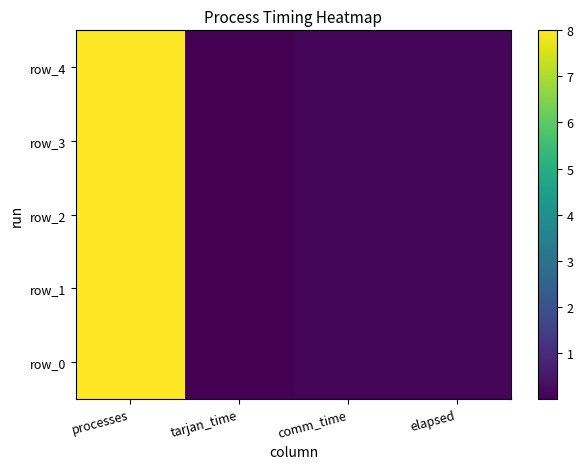

At comm_time, list the series in order from smallest to largest.

row_1, row_4, row_3, row_0, row_2